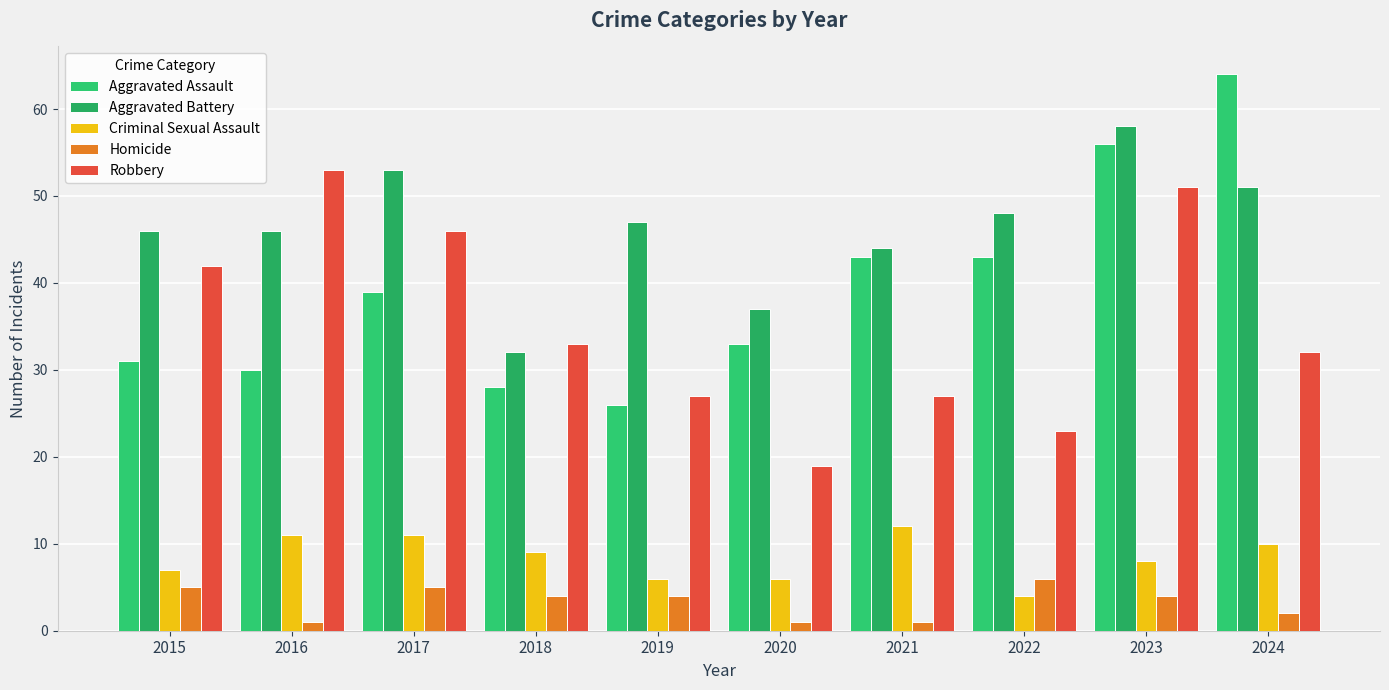

Does the chart contain any negative values?

No